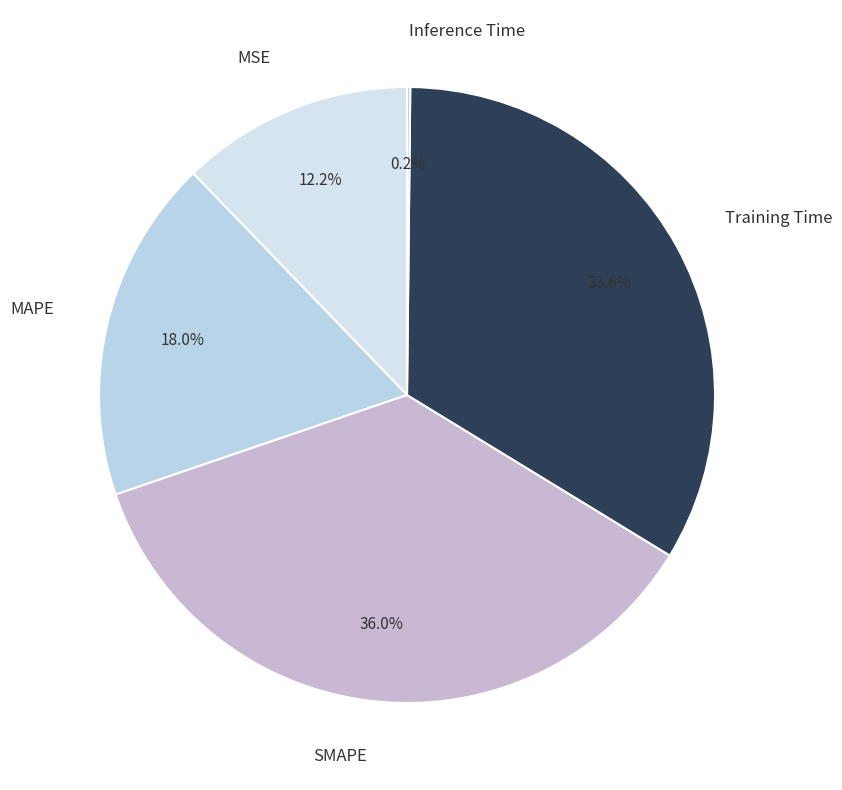

Between MSE and MAPE, which is larger?

MAPE